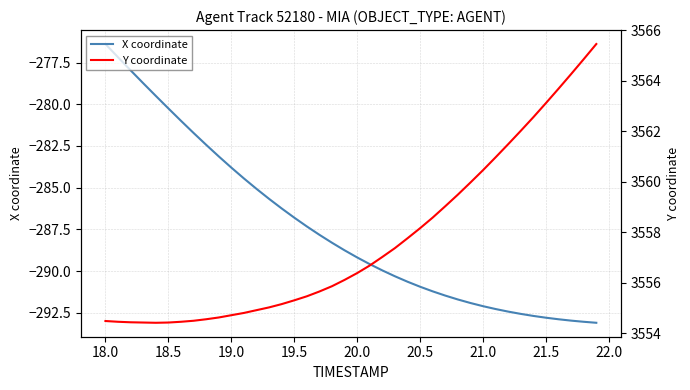

Is it true that X coordinate equals -138.6 at 20.5?

False